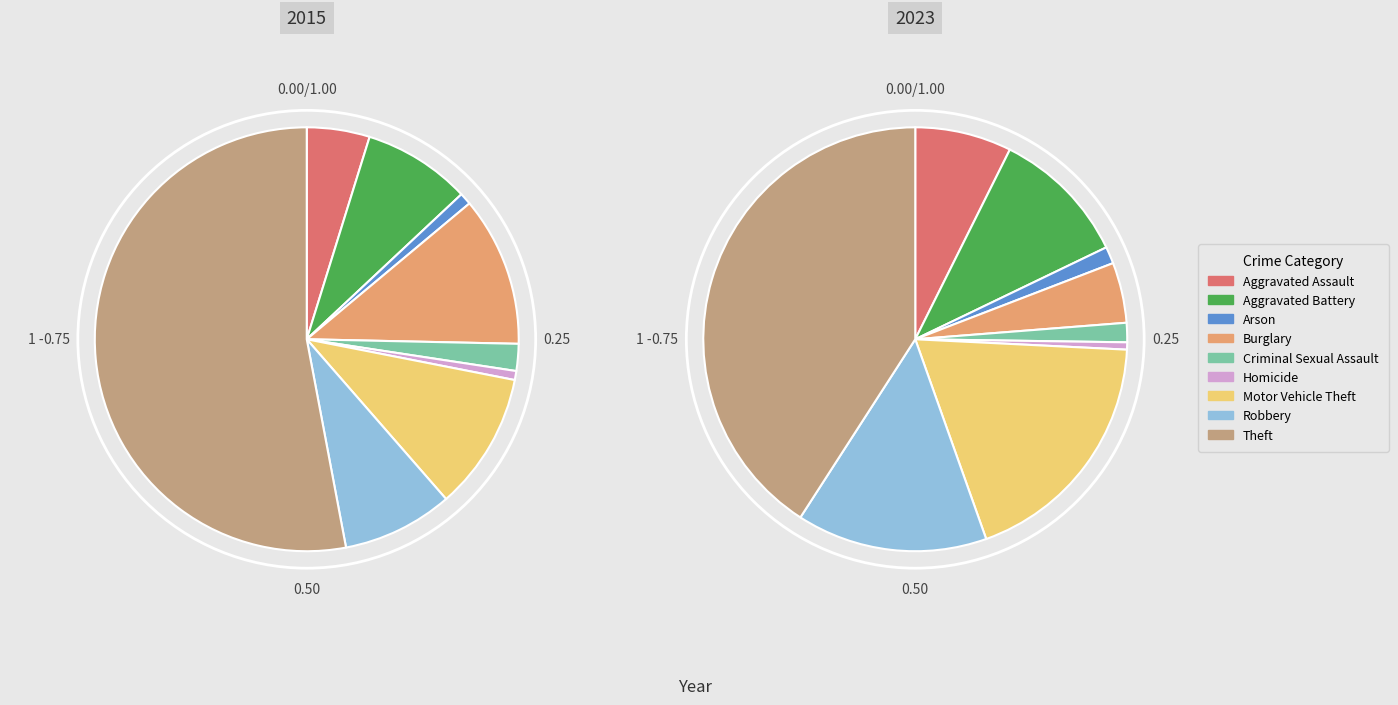

To the nearest percent, what percentage of the pie is Motor Vehicle Theft?

11%